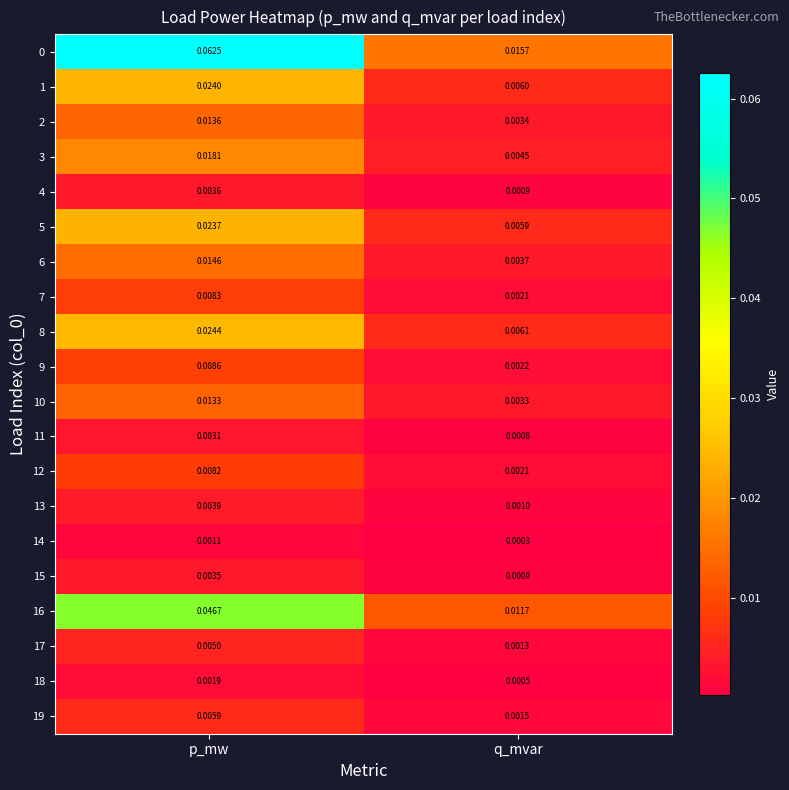

At which category is the sum across all series the highest?

p_mw